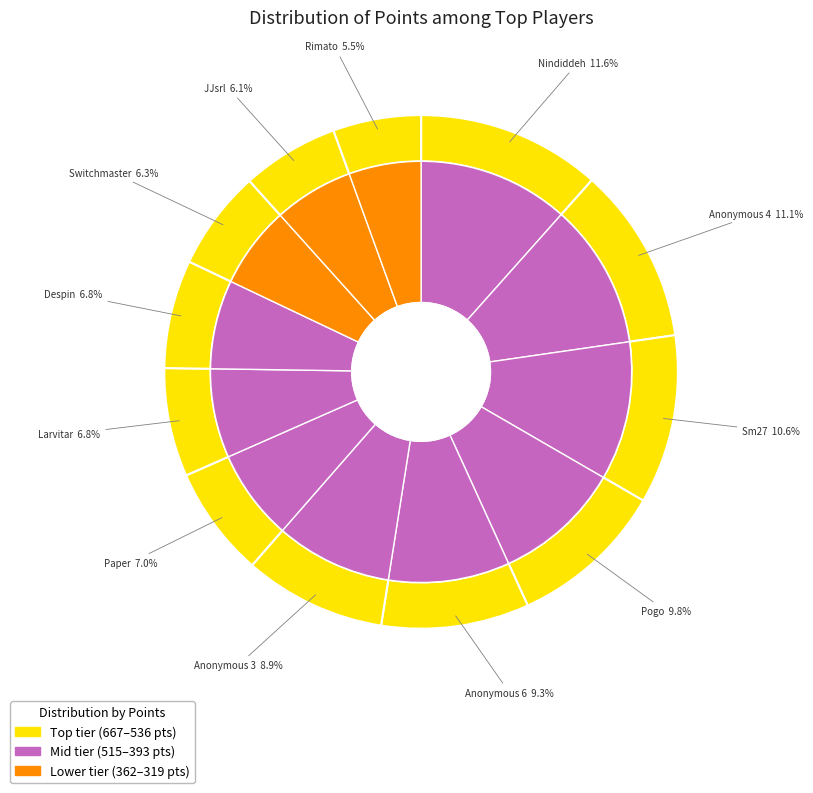

What is the change in value from Pogo to Switchmaster?

-204